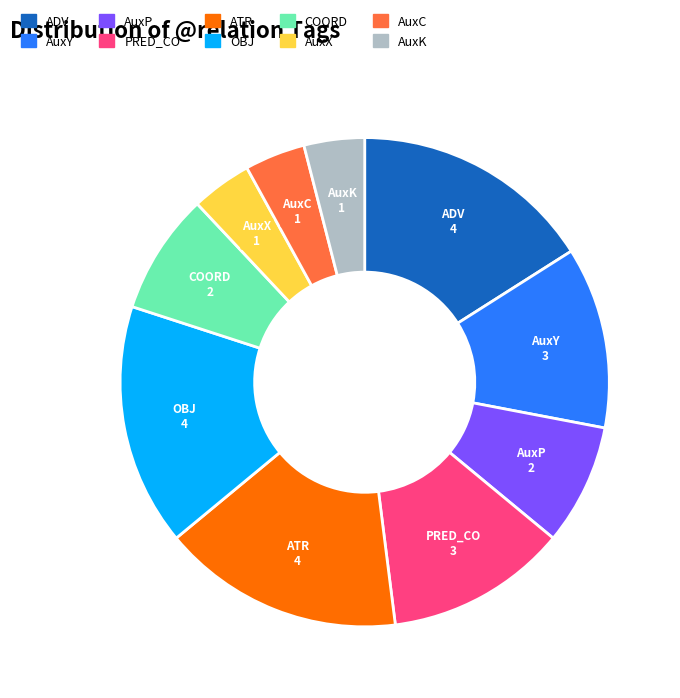

Does COORD account for over 50% of the chart?

No